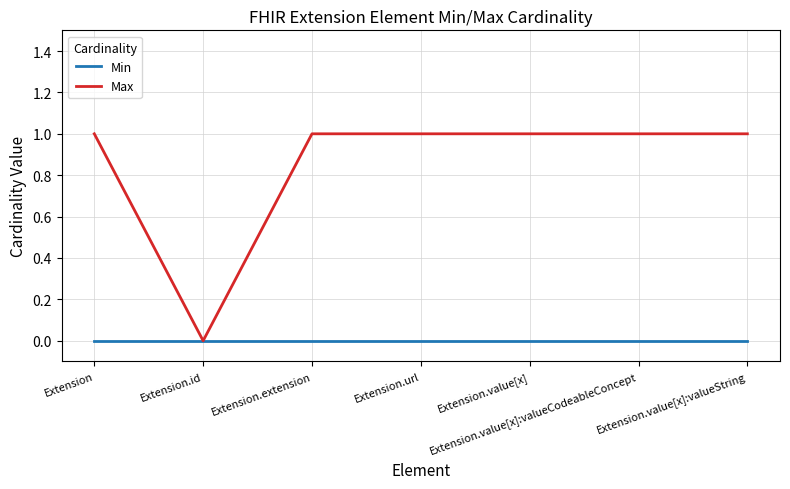

Reading right to left, what are all the values shown in this chart?

Min: 0	0	0	0	0	0	0
Max: 1	1	1	1	1	0	1